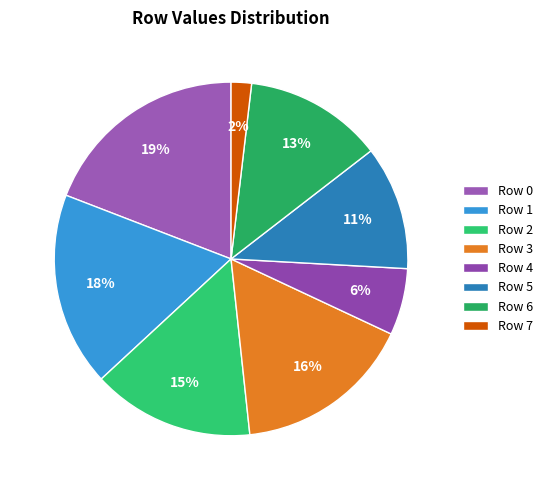

Does any single category account for the majority?

No